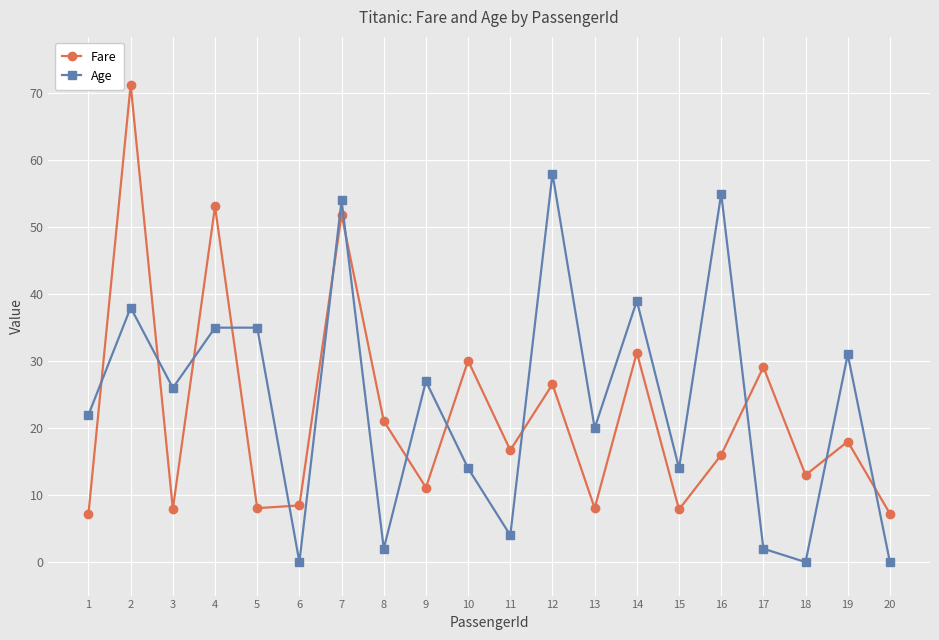

What is the spread (max minus min) of values at 15?

6.1